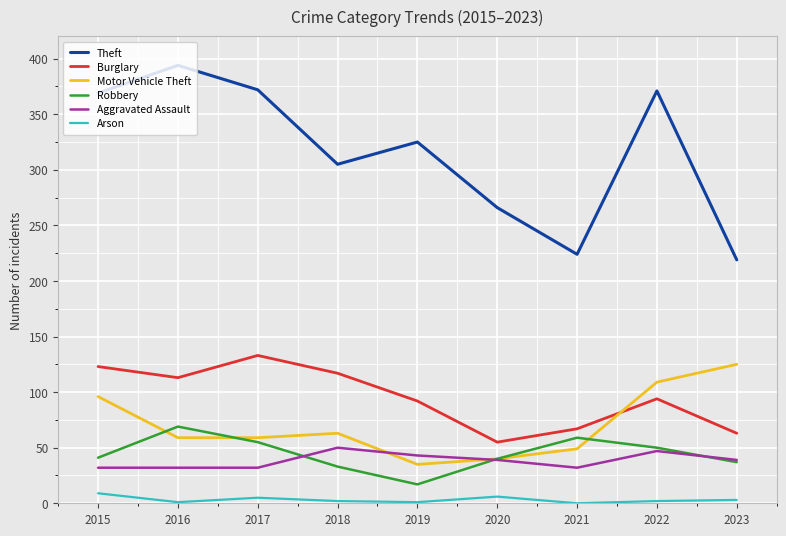

How many lines are shown in the chart?

6